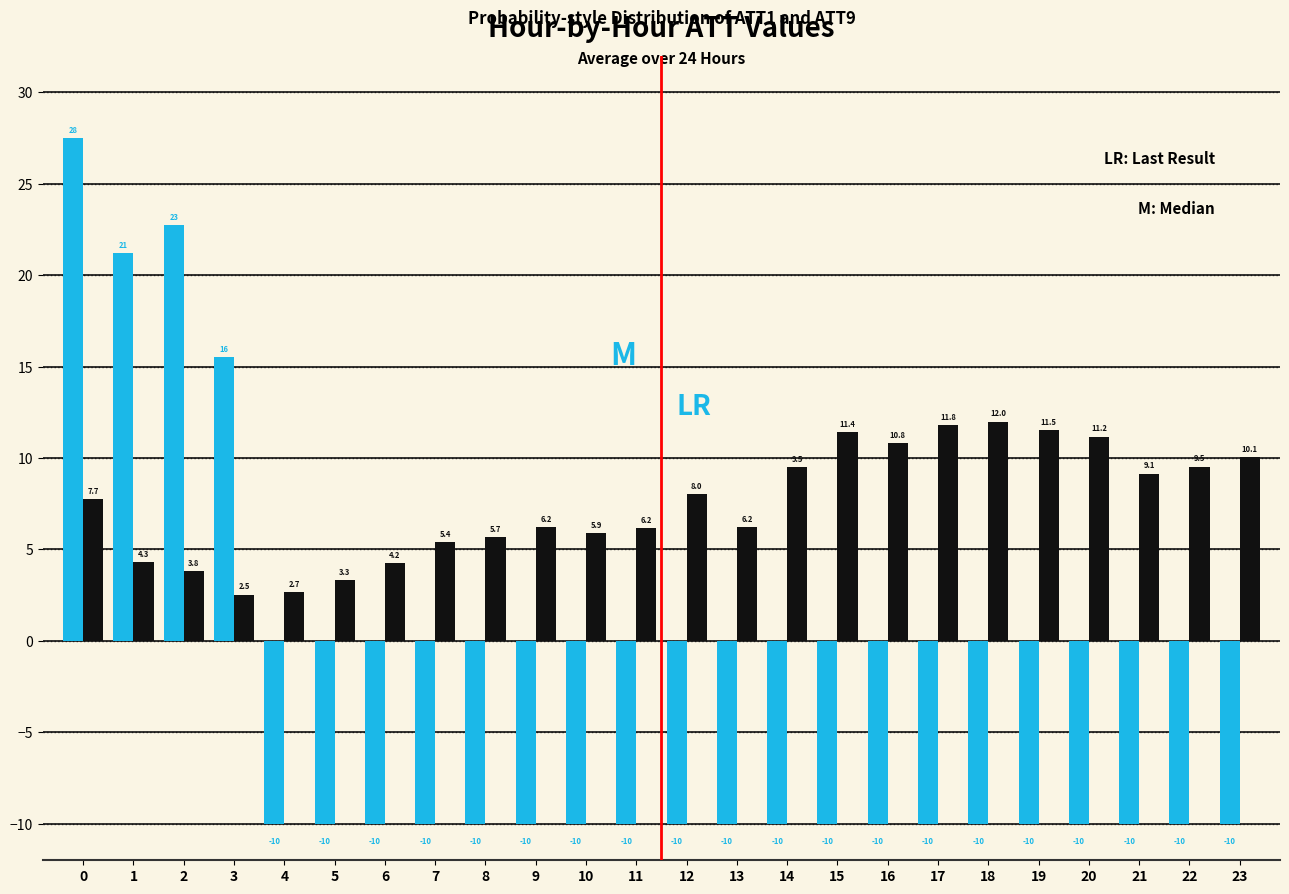

Reading left to right, transcribe all the data shown in this chart.

ATT1: 0=27.5	1=21.2	2=22.8	3=15.5	4=-10.0	5=-10.0	6=-10.0	7=-10.0	8=-10.0	9=-10.0	10=-10.0	11=-10.0	12=-10.0	13=-10.0	14=-10.0	15=-10.0	16=-10.0	17=-10.0	18=-10.0	19=-10.0	20=-10.0	21=-10.0	22=-10.0	23=-10.0
ATT9: 0=7.7	1=4.3	2=3.8	3=2.5	4=2.7	5=3.3	6=4.2	7=5.4	8=5.7	9=6.2	10=5.9	11=6.2	12=8.0	13=6.2	14=9.5	15=11.4	16=10.8	17=11.8	18=12.0	19=11.5	20=11.2	21=9.1	22=9.5	23=10.1